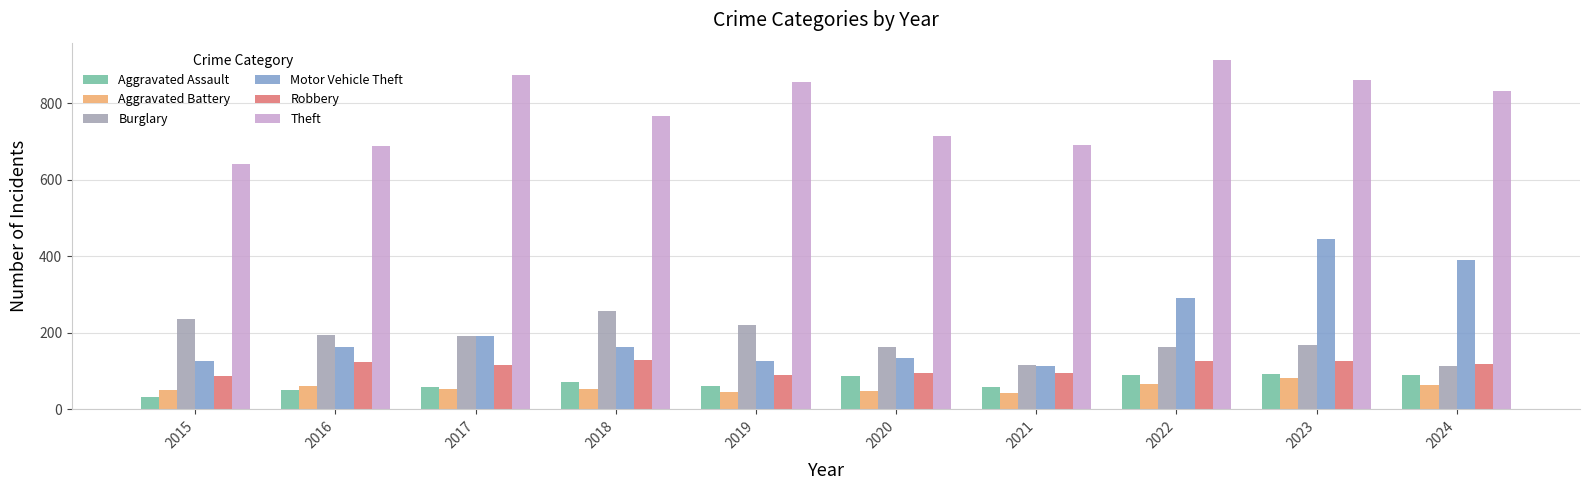

What is the difference between the highest and lowest values at 2016?

639